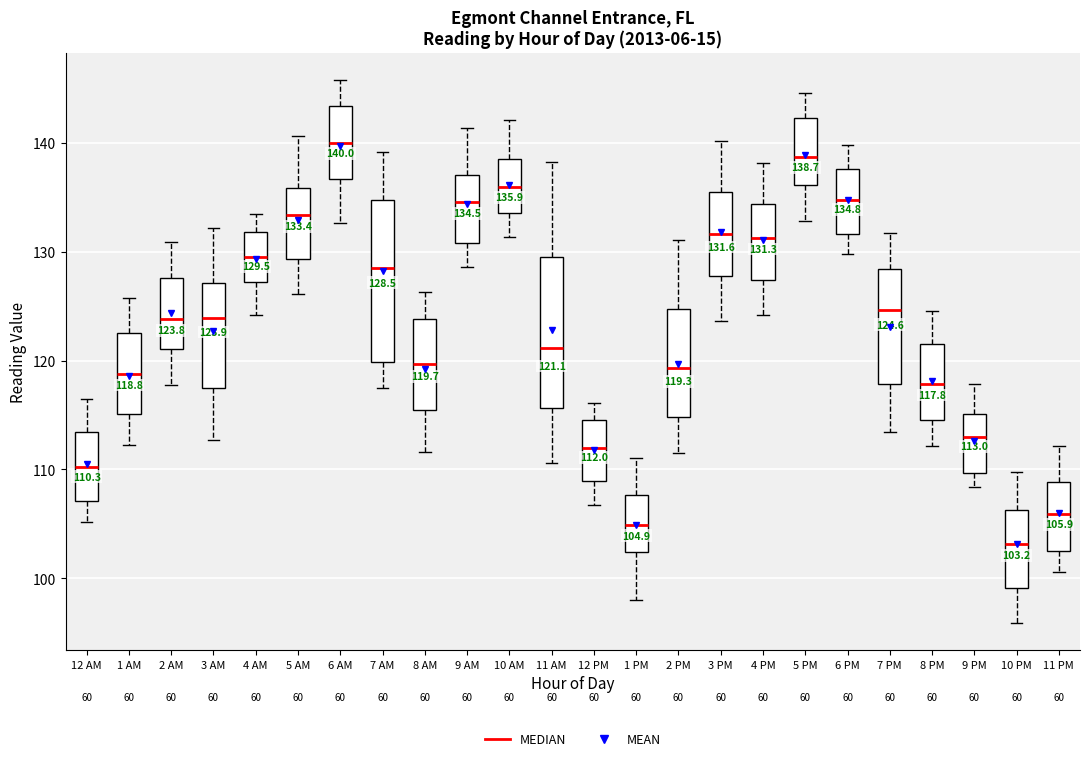

Which box's median line is the lowest?

10 PM